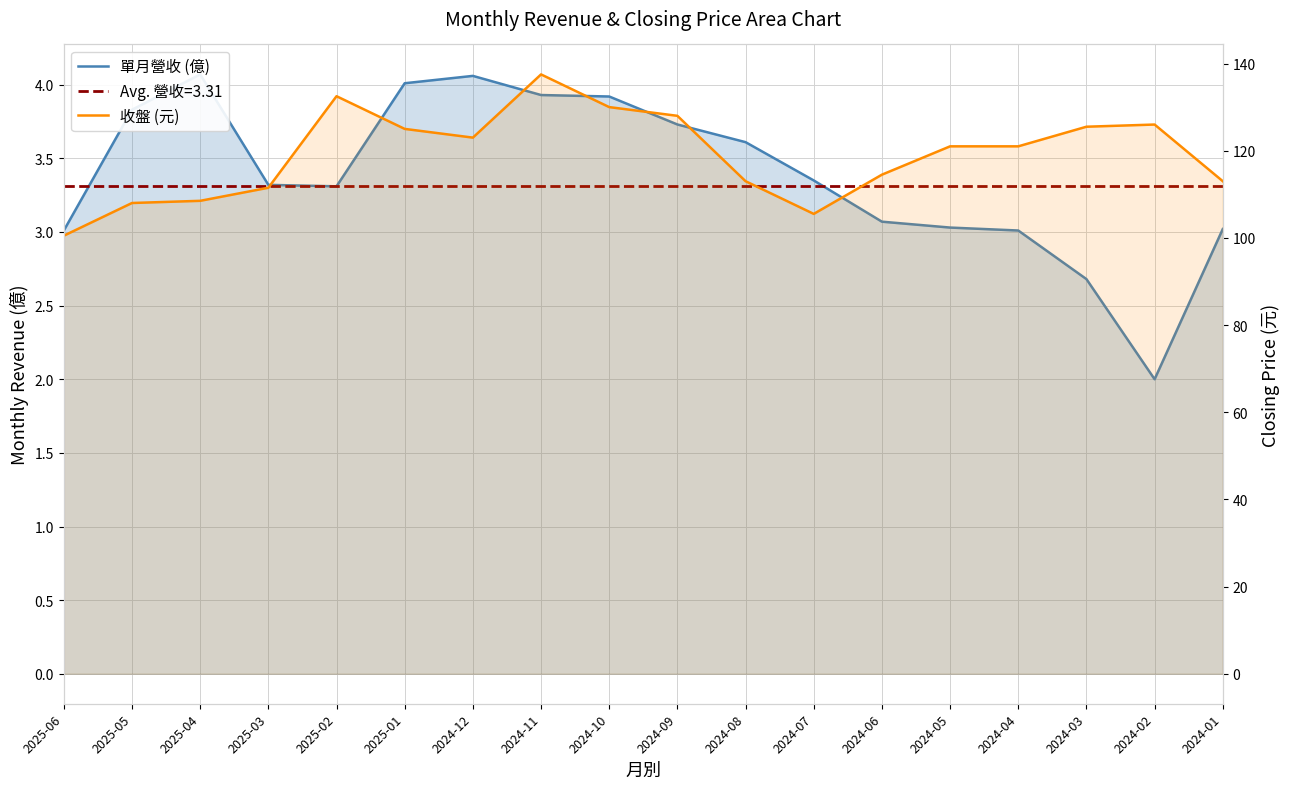

Between 2024-12 and 2024-03, which series saw the biggest shift?

收盤 (元)